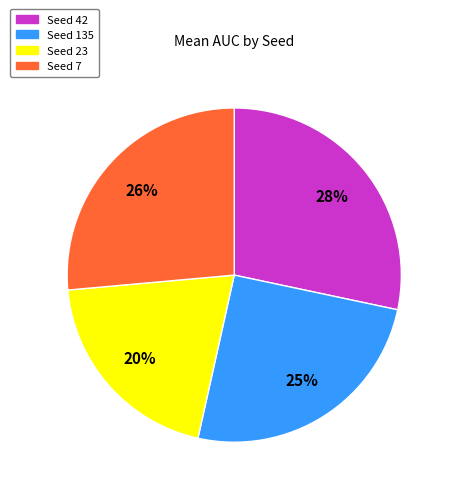

Count the number of slices in the pie.

4